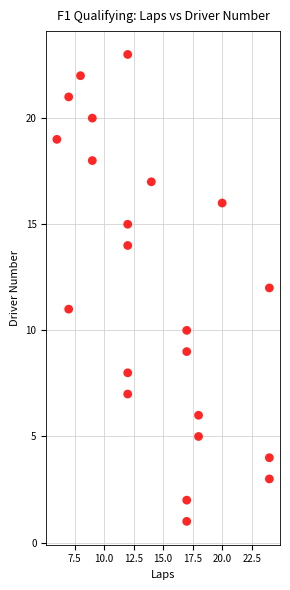

What is the range of X values (max minus min)?

18